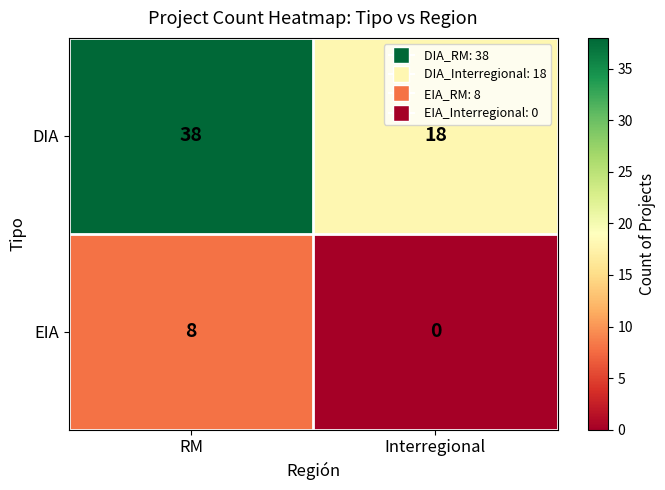

What is the average value of the DIA series?

28